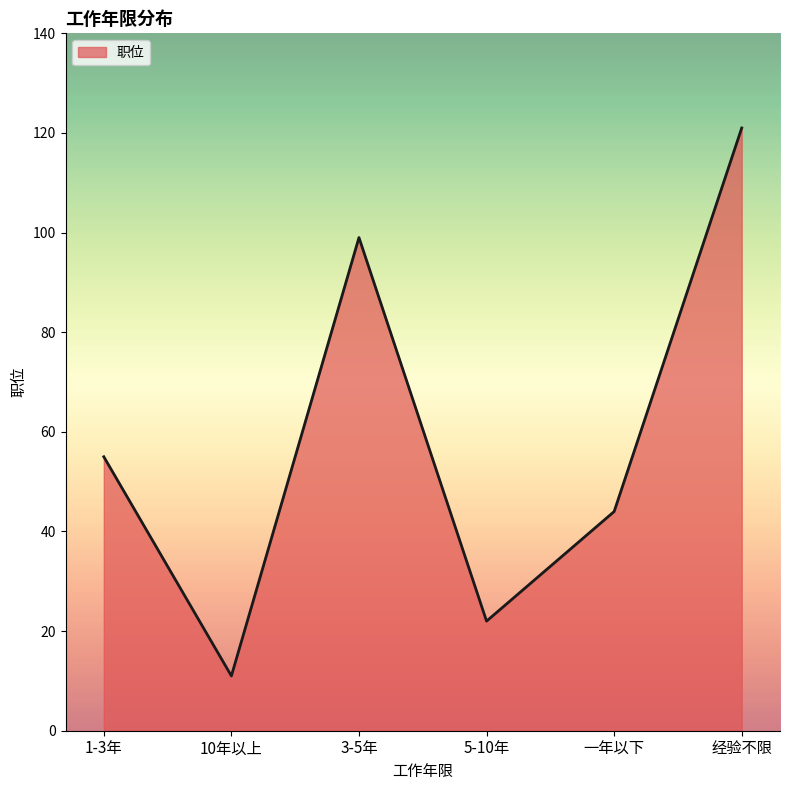

What is the difference between the maximum and minimum values?

110